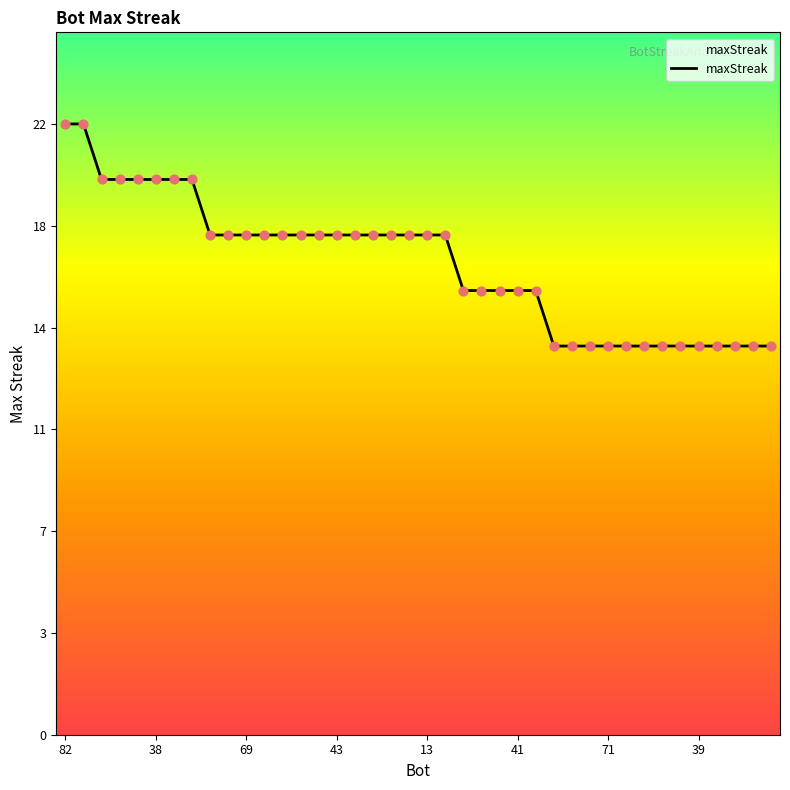

Is this an area chart (filled region under the line)?

Yes